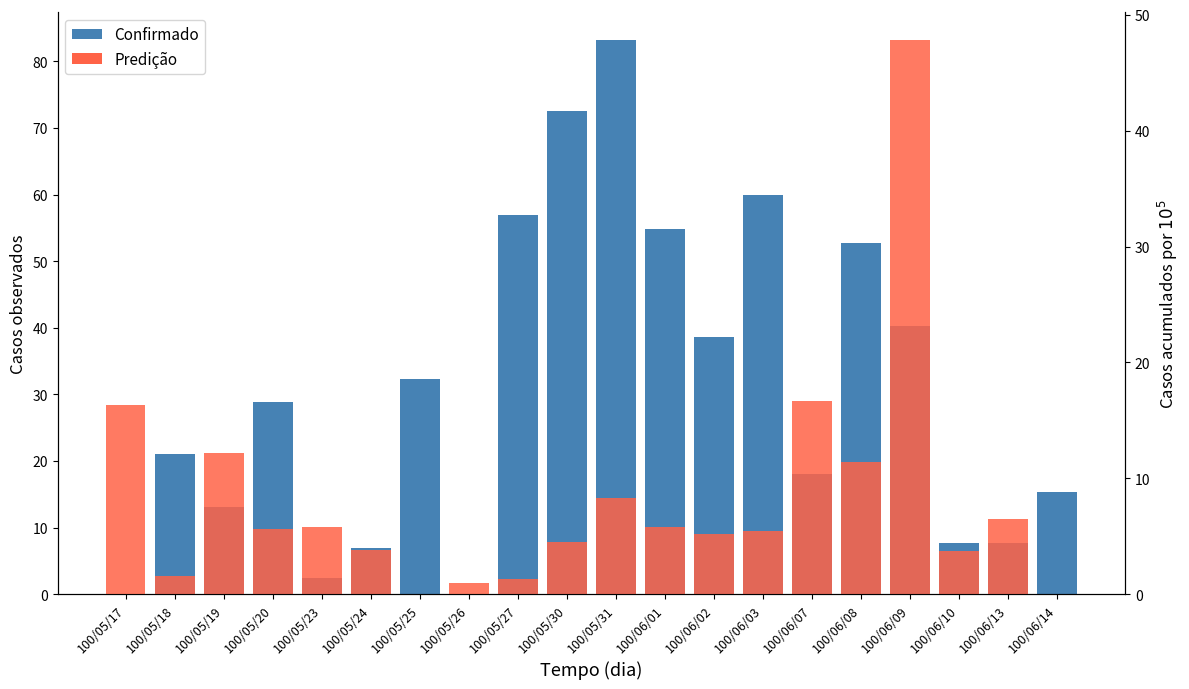

What is the difference between the maximum and second lowest values in the Confirmado series?

83.2